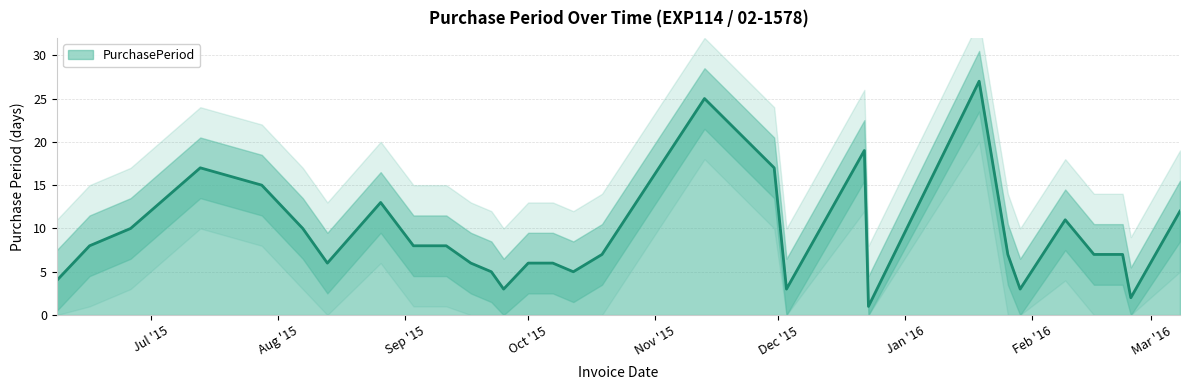

Count the number of categories in the chart.

30